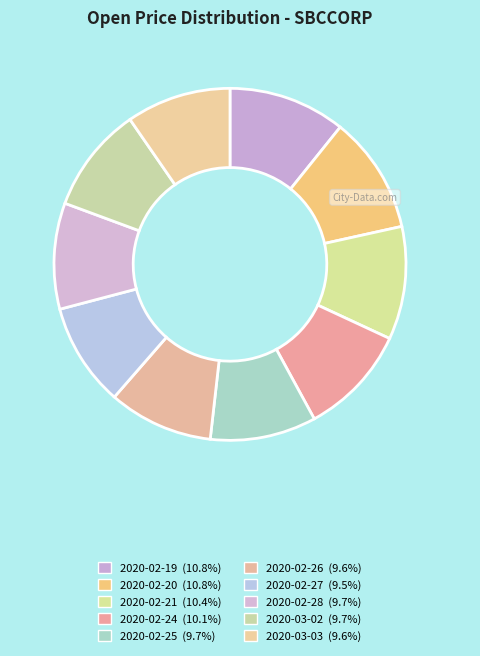

Which category has the smallest portion of the pie?

2020-02-27